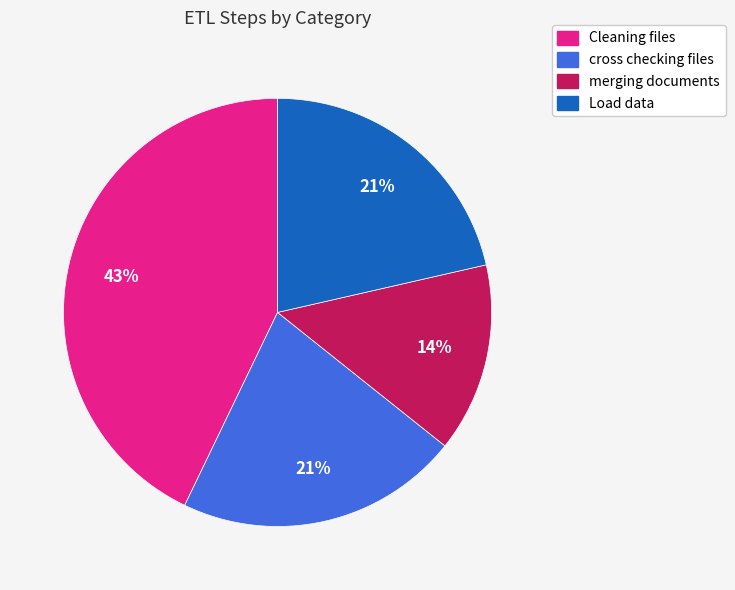

How many slices are in this pie chart?

4